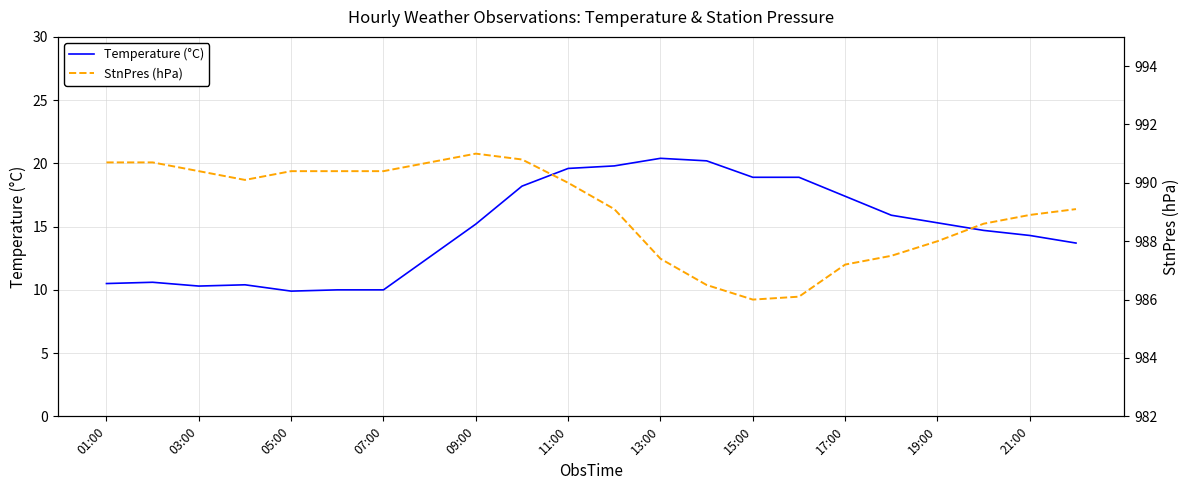

Does the chart have visible grid lines?

Yes